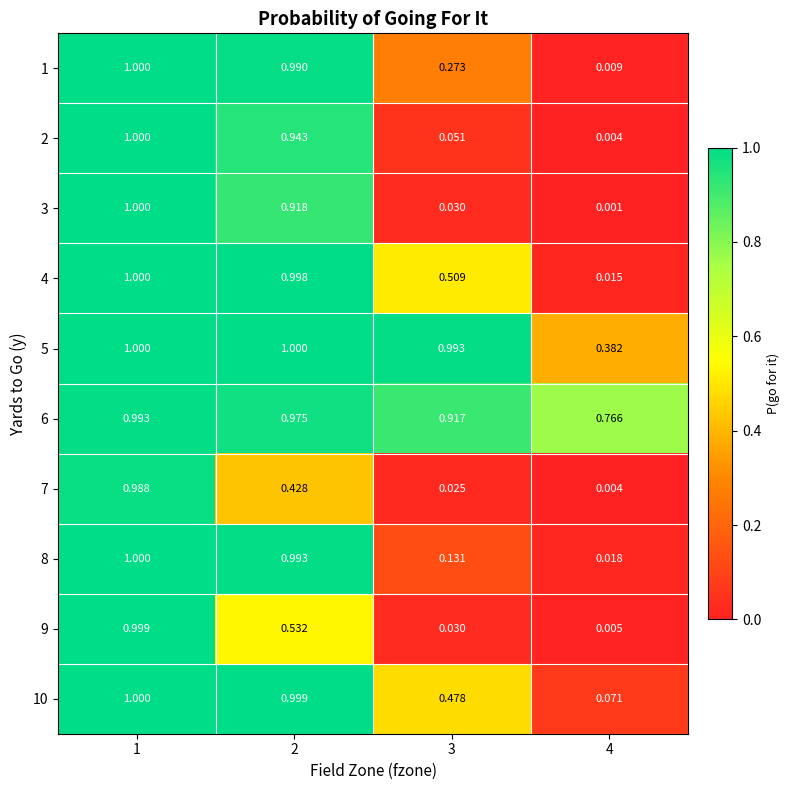

What is the greatest value displayed?

1.0